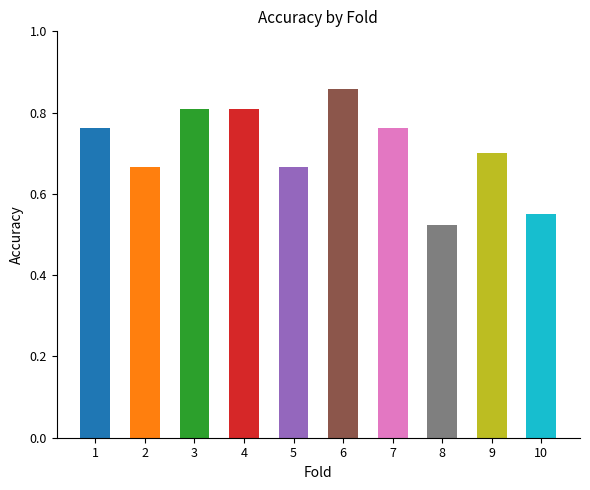

Which label corresponds to the largest value in the chart?

6